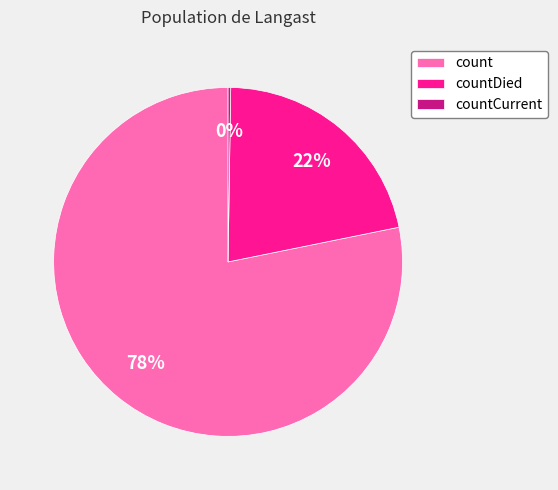

Is there any slice that represents more than half of the pie?

Yes